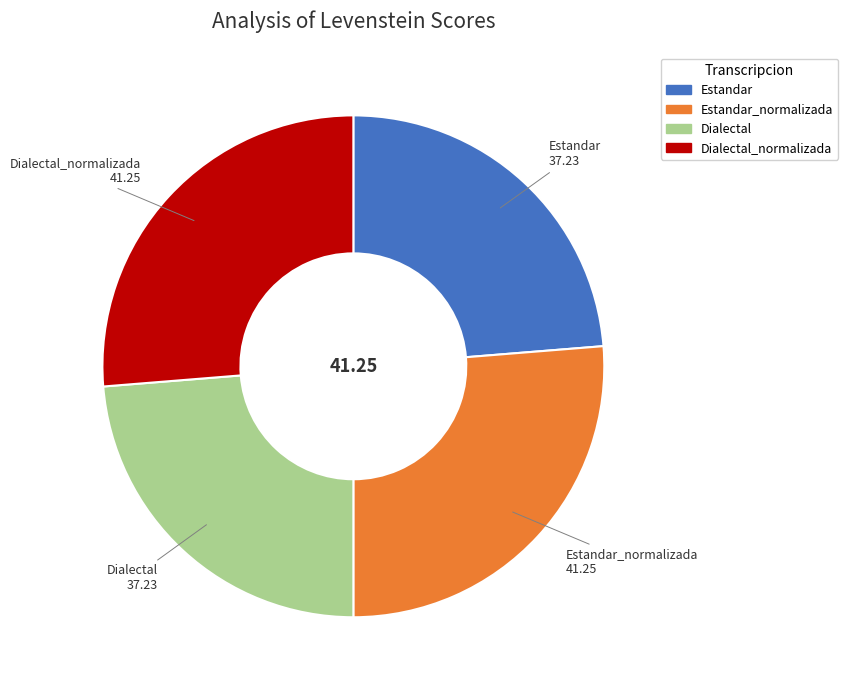

Does any single category account for the majority?

No